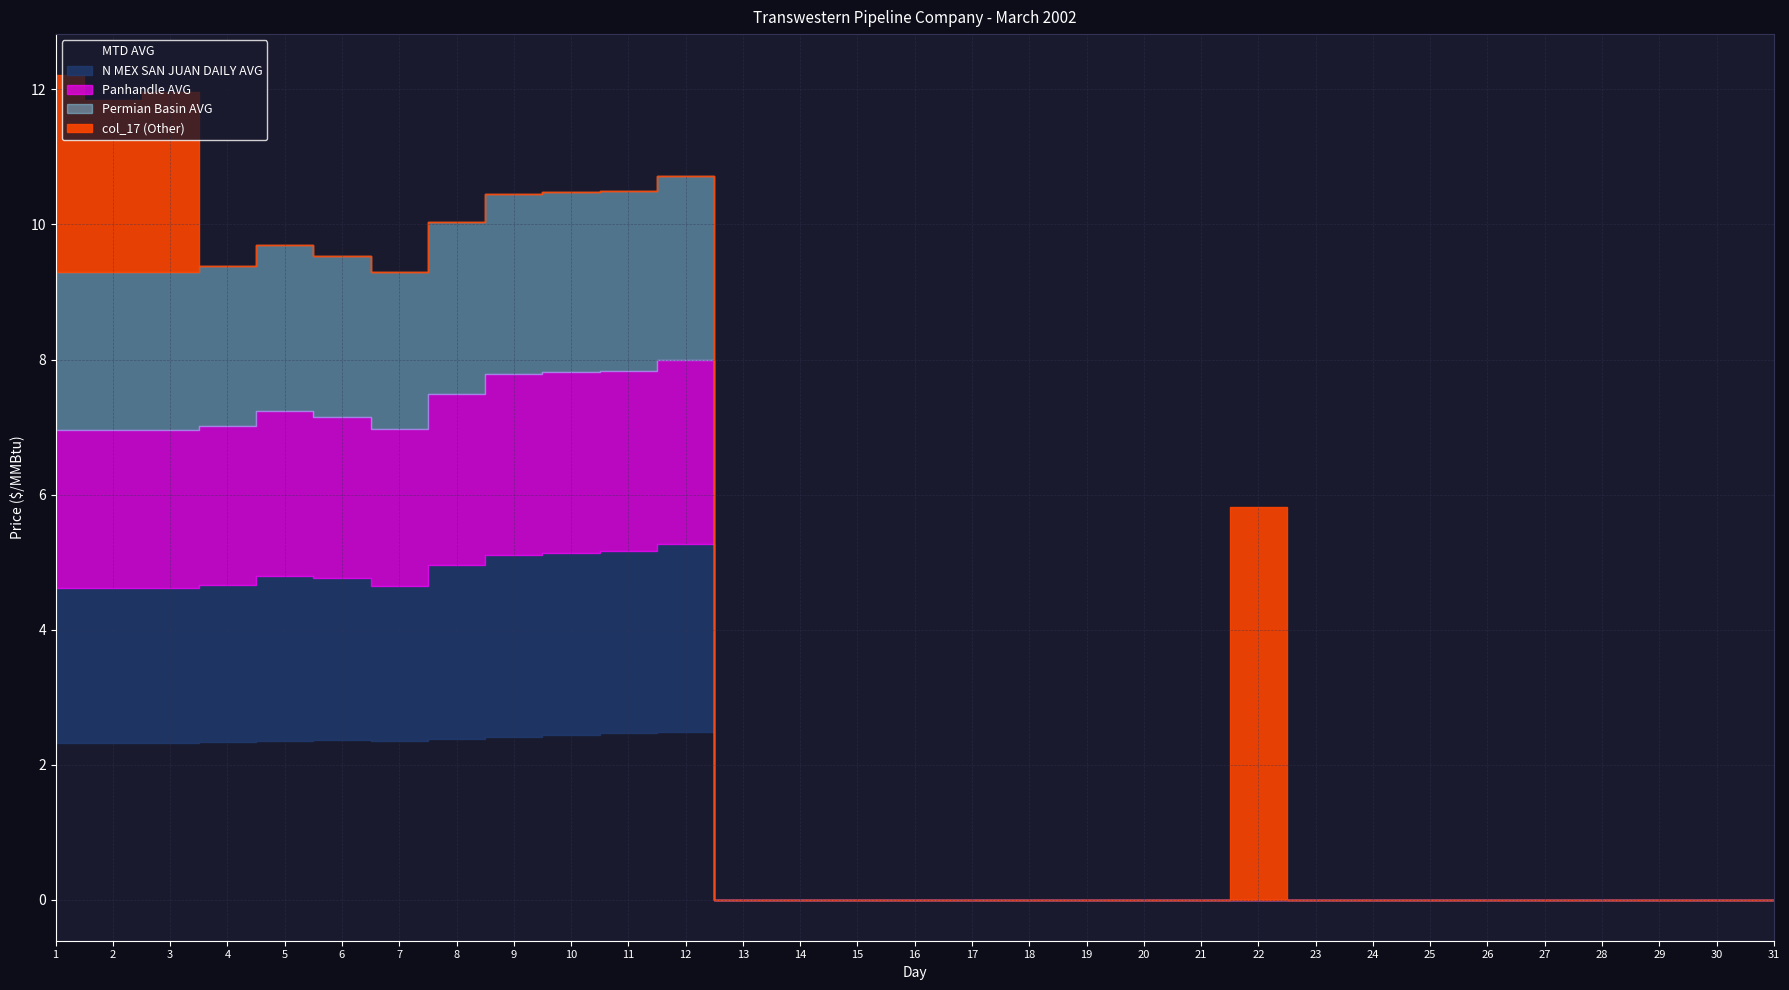

How many intersections are there between col_17 and Permian Basin AVG?

1